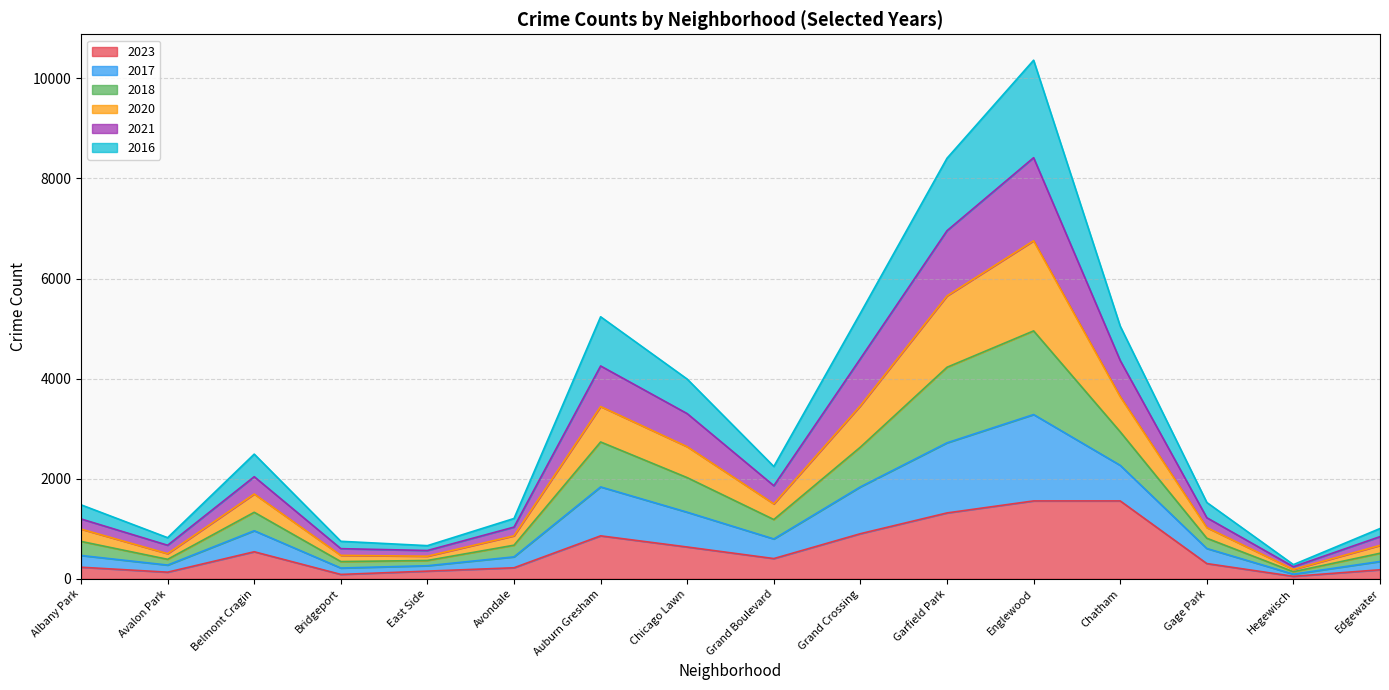

True or false: 2018 has more than 0 interior local peaks.

True